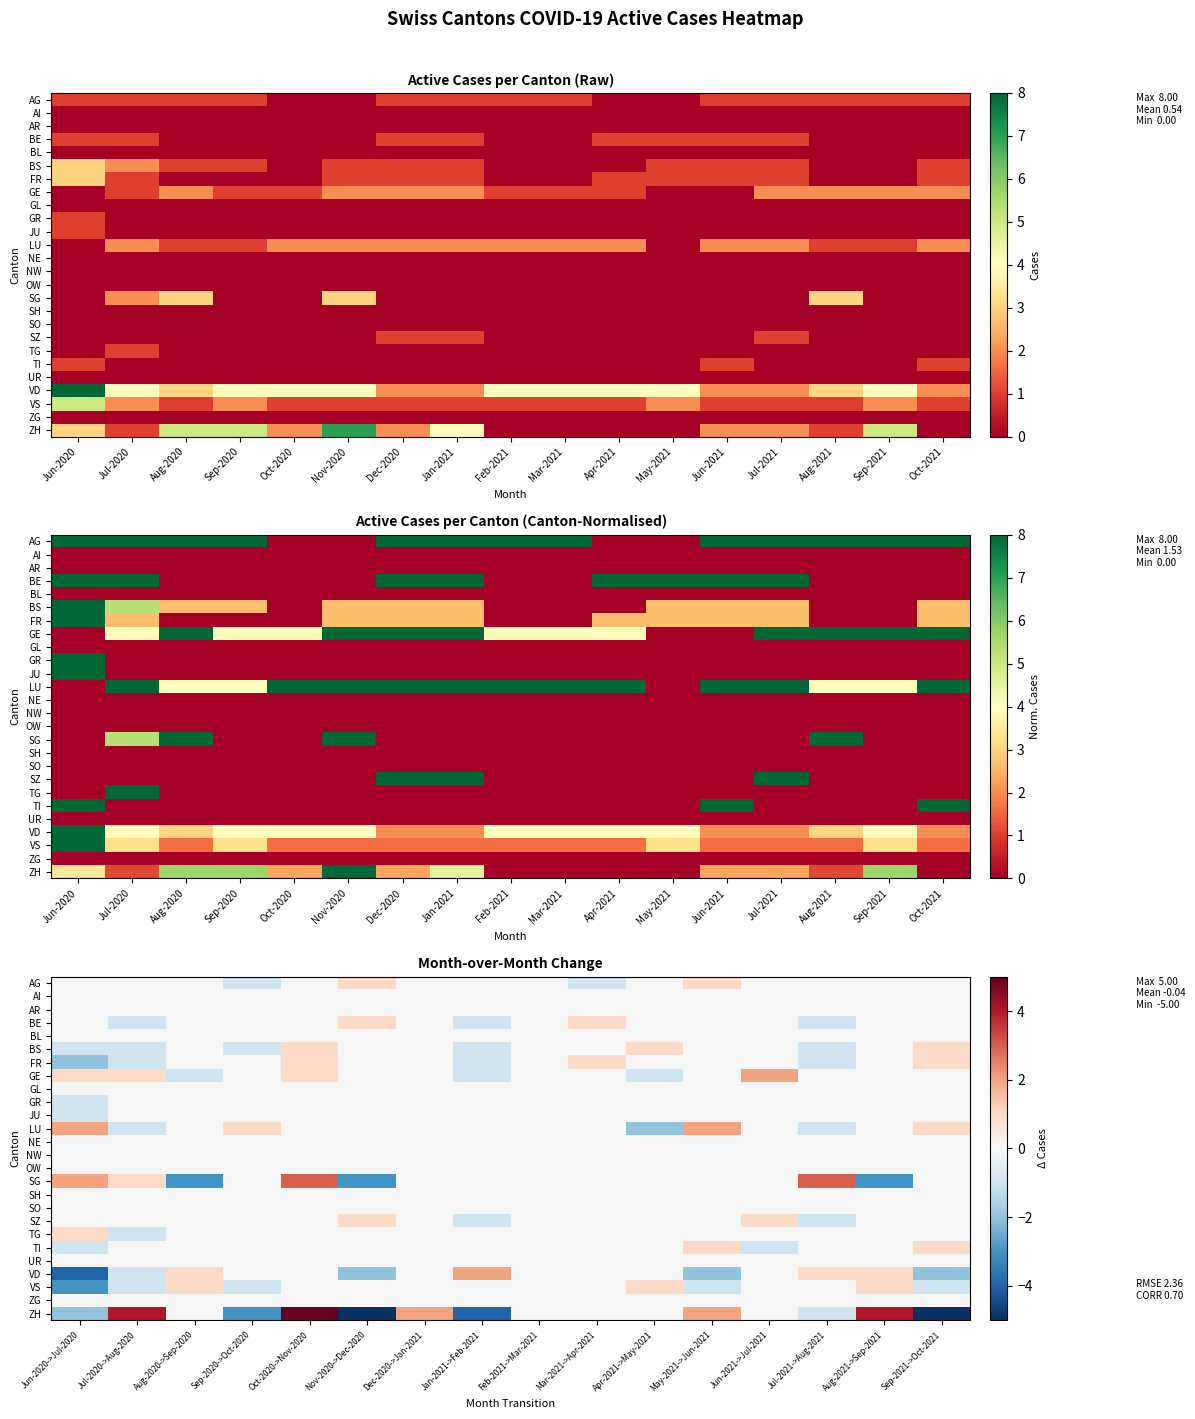

Rank the series by their maximum value, from lowest to highest.

AI, AR, BL, GL, GR, JU, NE, NW, OW, SH, SO, UR, ZG, AG, BE, BS, FR, SZ, TG, TI, VS, GE, LU, VD, SG, ZH